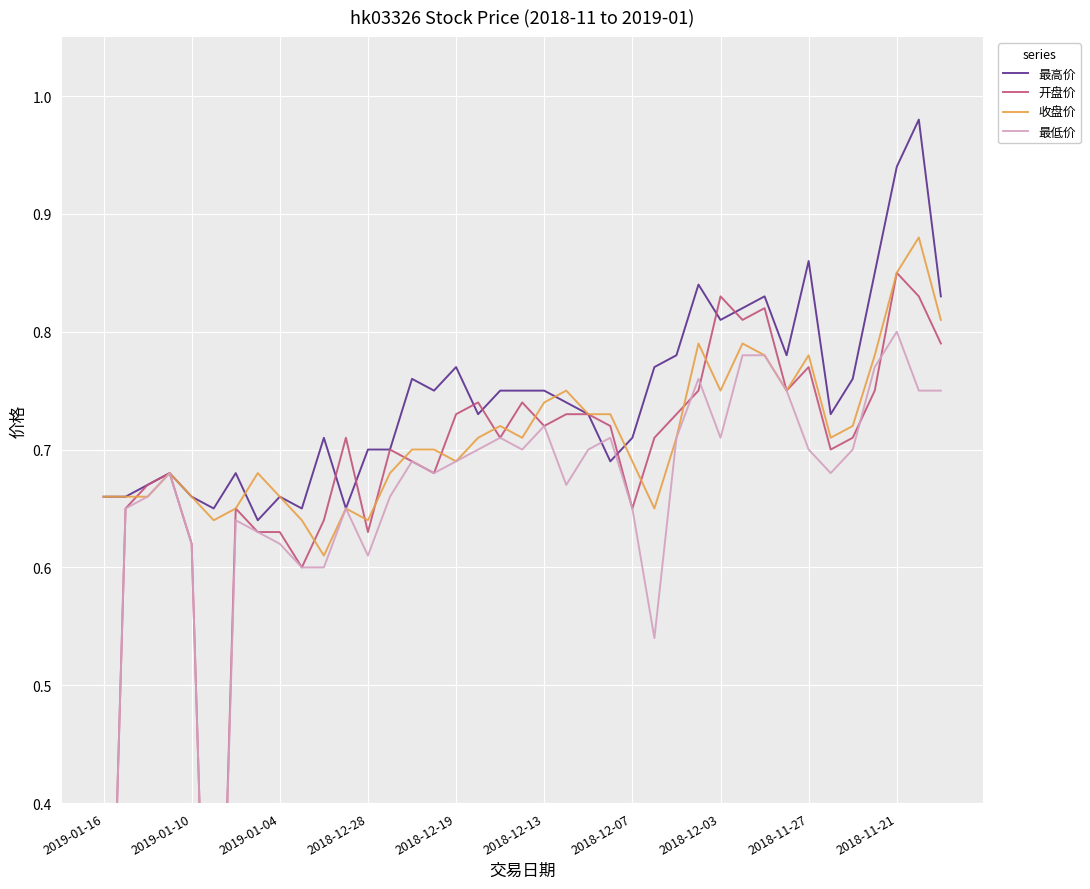

Is it true that 收盘价 equals 1.2 at 2018-12-13?

False